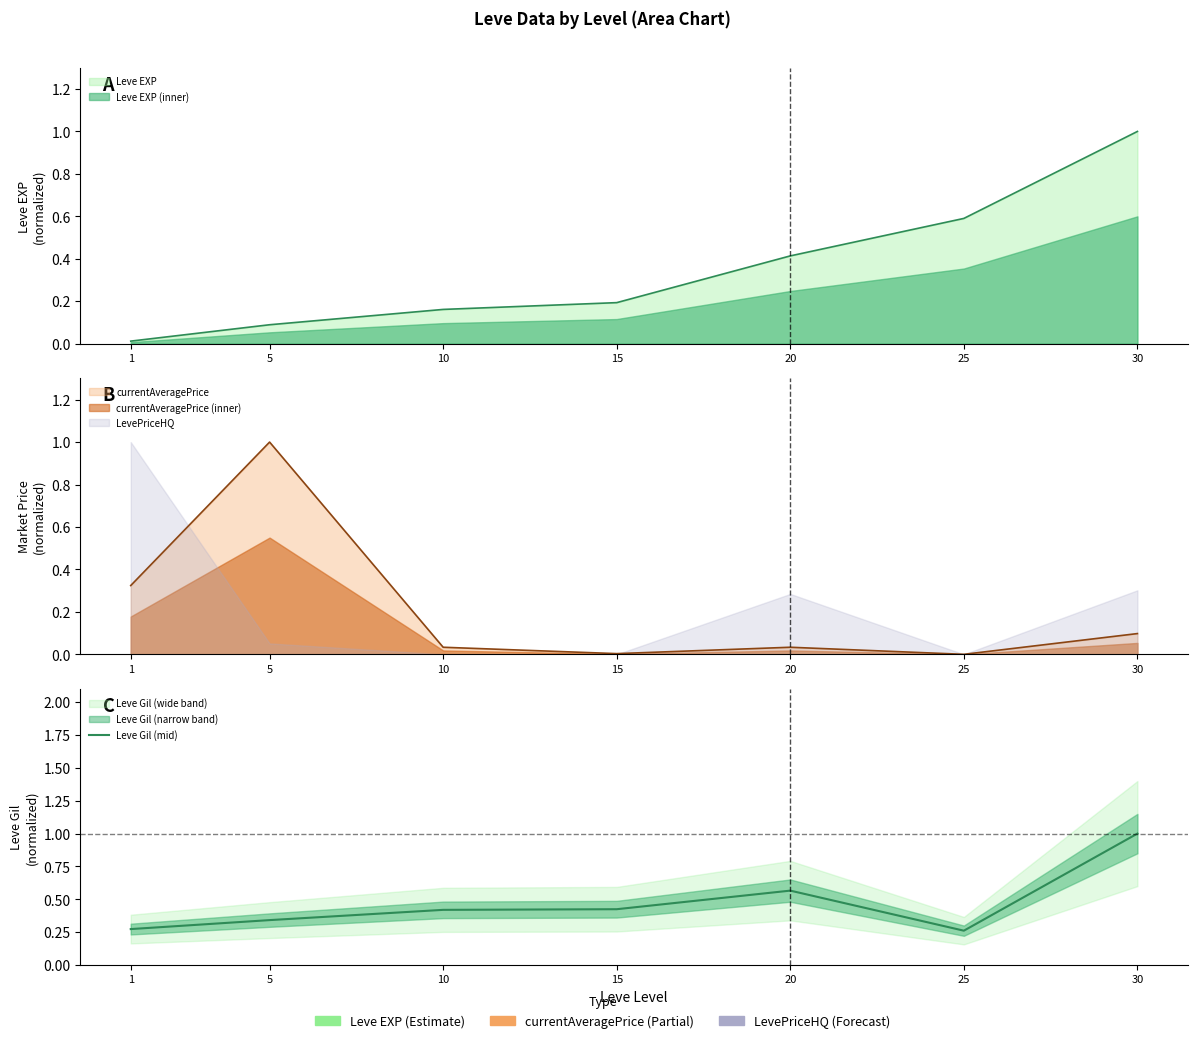

Does the chart have visible grid lines?

No